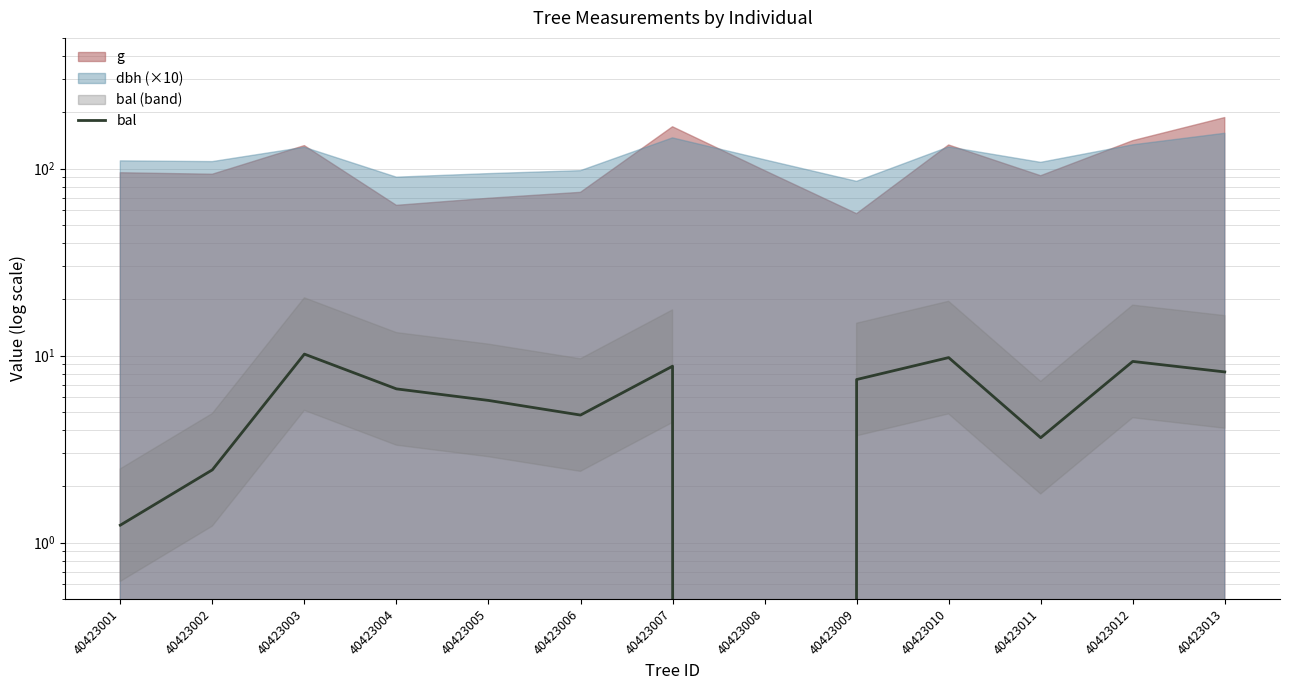

Reading left to right, transcribe all the data shown in this chart.

1.2	2.5	10.2	6.6	5.8	4.8	8.8	0.0	7.5	9.8	3.6	9.3	8.2